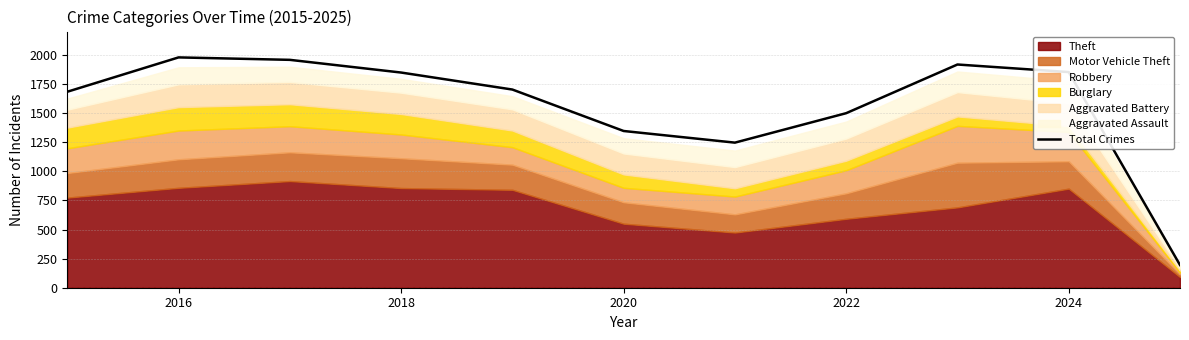

What is the highest value of the Total Crimes series?

1978